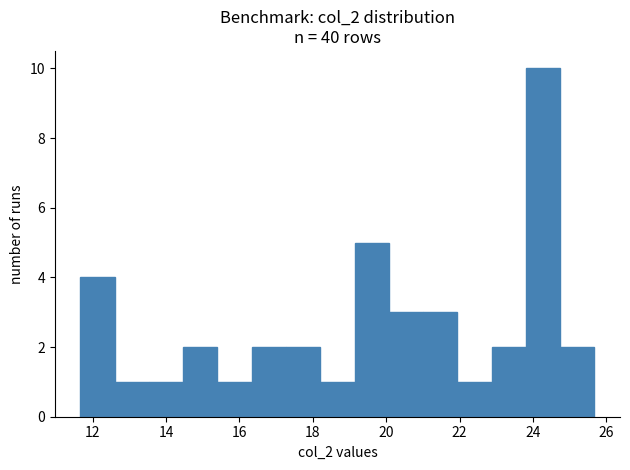

What is the height of the bar covering 12.6 to 13.6 on the x-axis? Neither the bar edges nor the heights are printed on the chart, so give them approximately, as read against the axes.

1